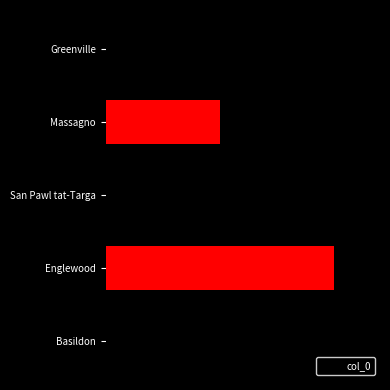

What is the smallest value displayed?

1